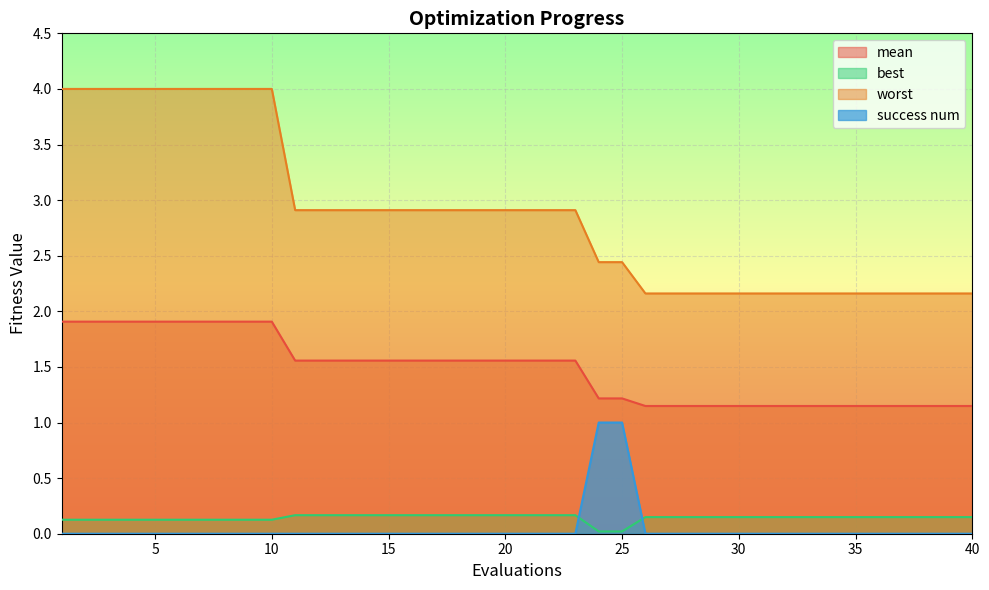

What is the sum of the success num values at 16 and 25?

1.0